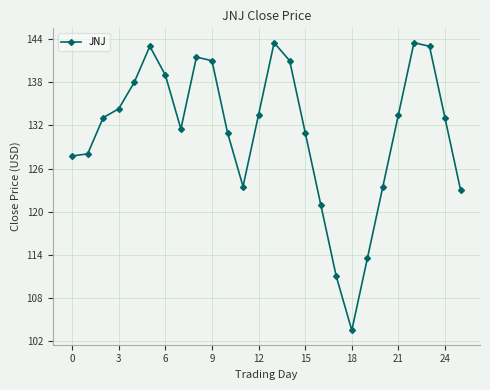

How many distinct data groups are displayed?

1